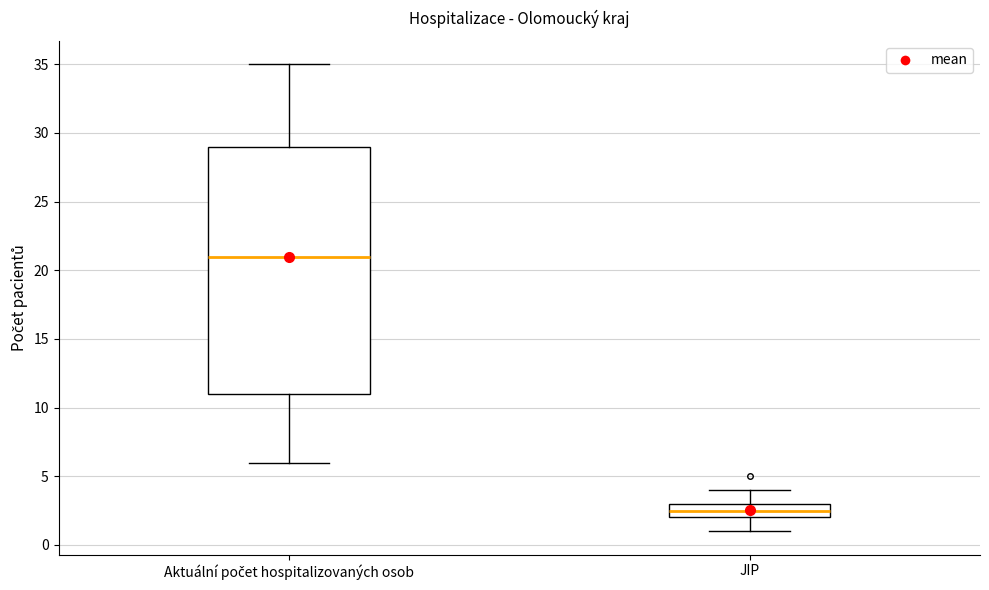

Comparing the boxes themselves (not the whiskers), which one is the tallest?

Aktuální počet hospitalizovaných osob